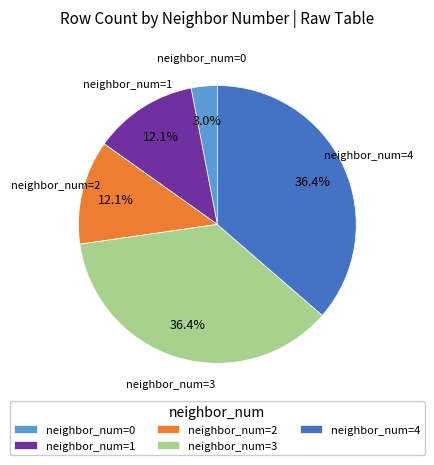

Combined, do neighbor_num=4 and neighbor_num=1 account for over 50%?

No